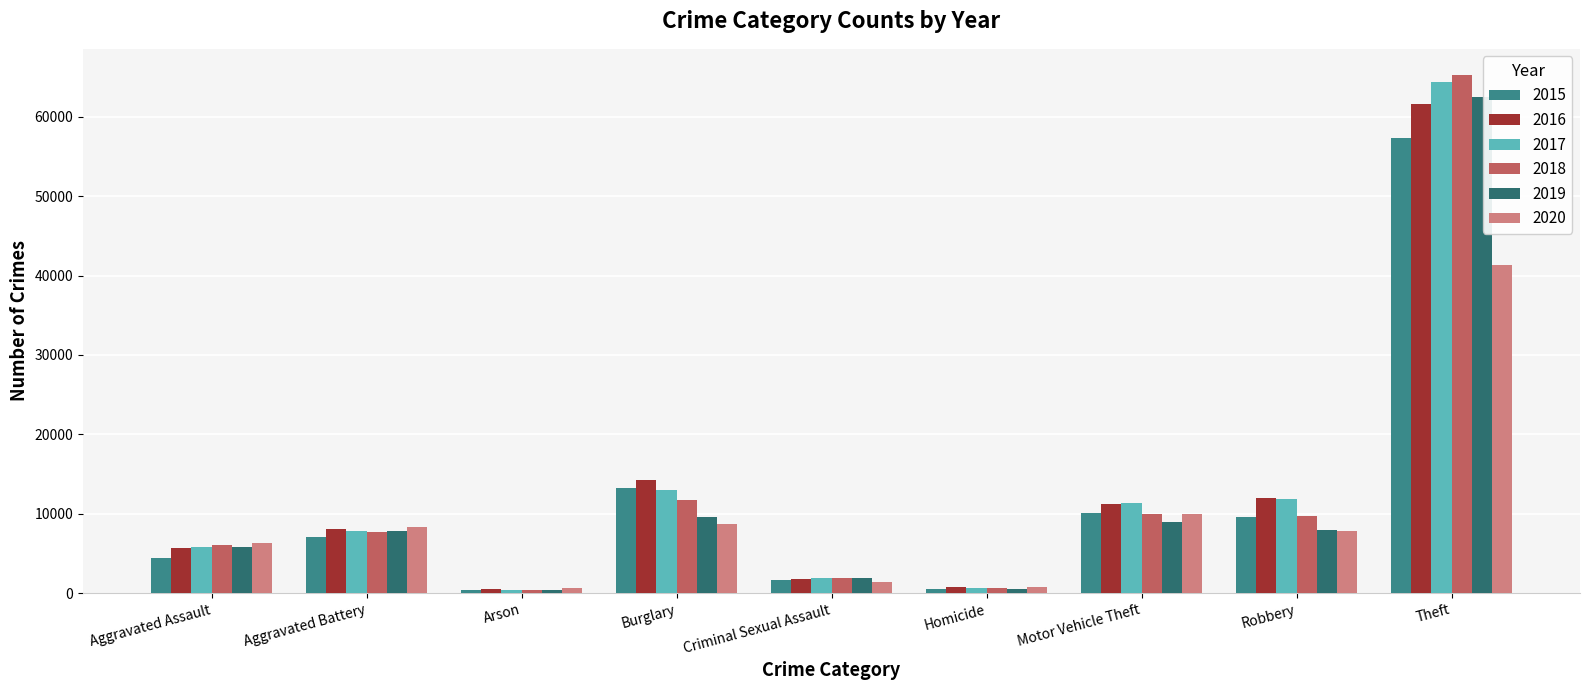

What is the total value across all series at Criminal Sexual Assault?

10650